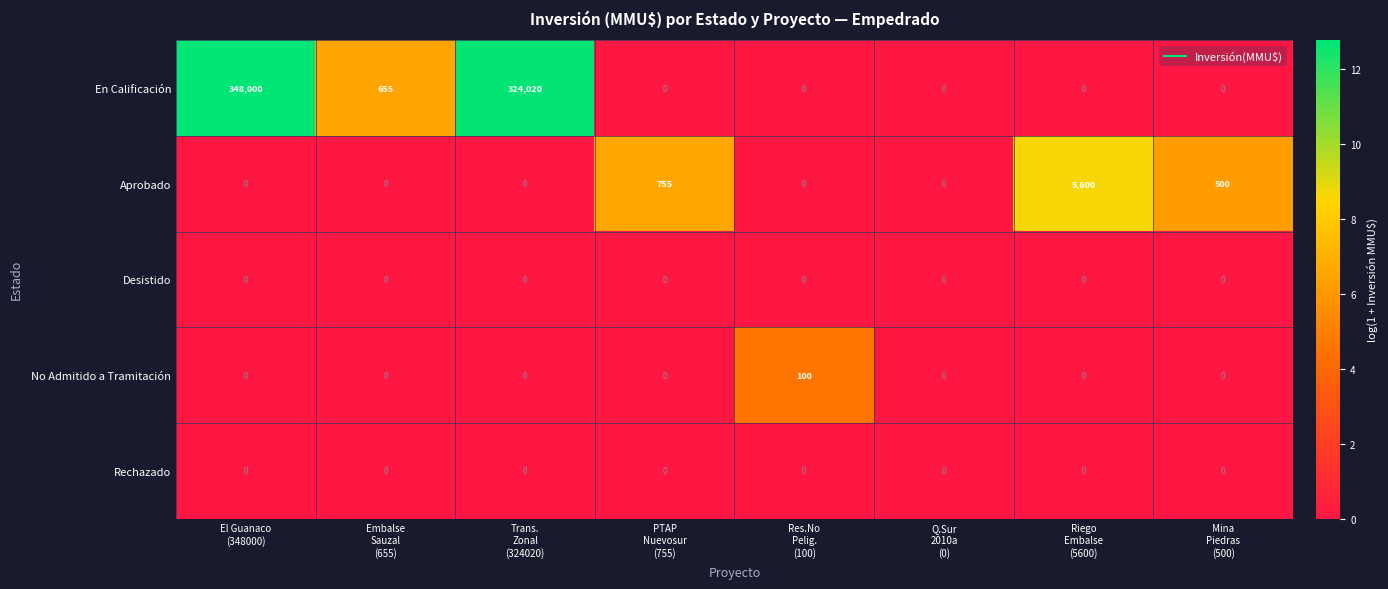

What is the sum of all No Admitido a Tramitación values?

100